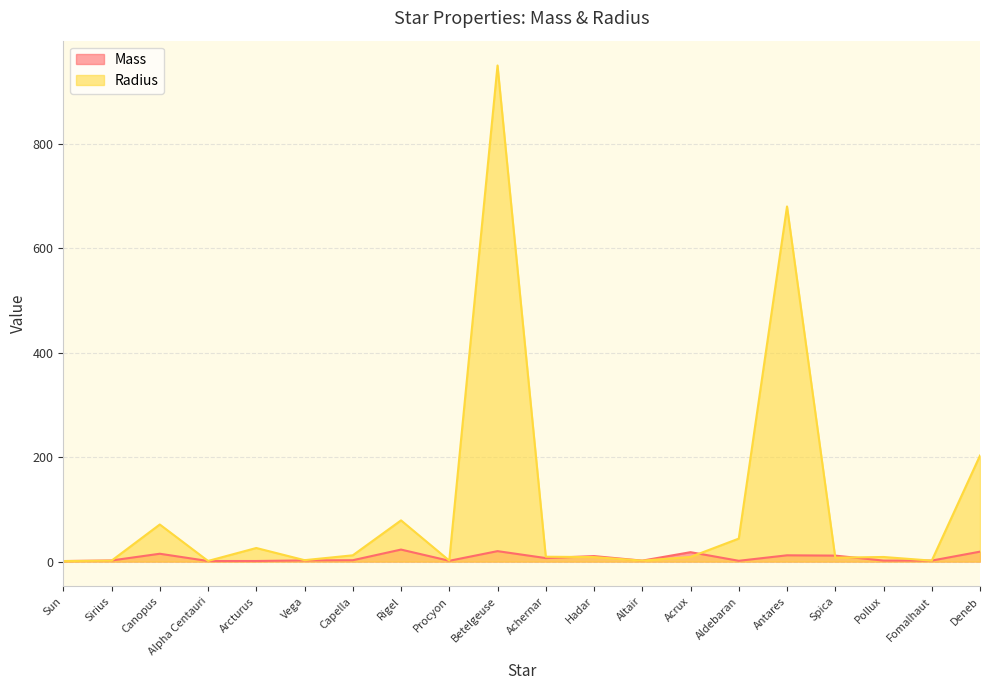

Rank the series by their average value, from highest to lowest.

Radius, Mass